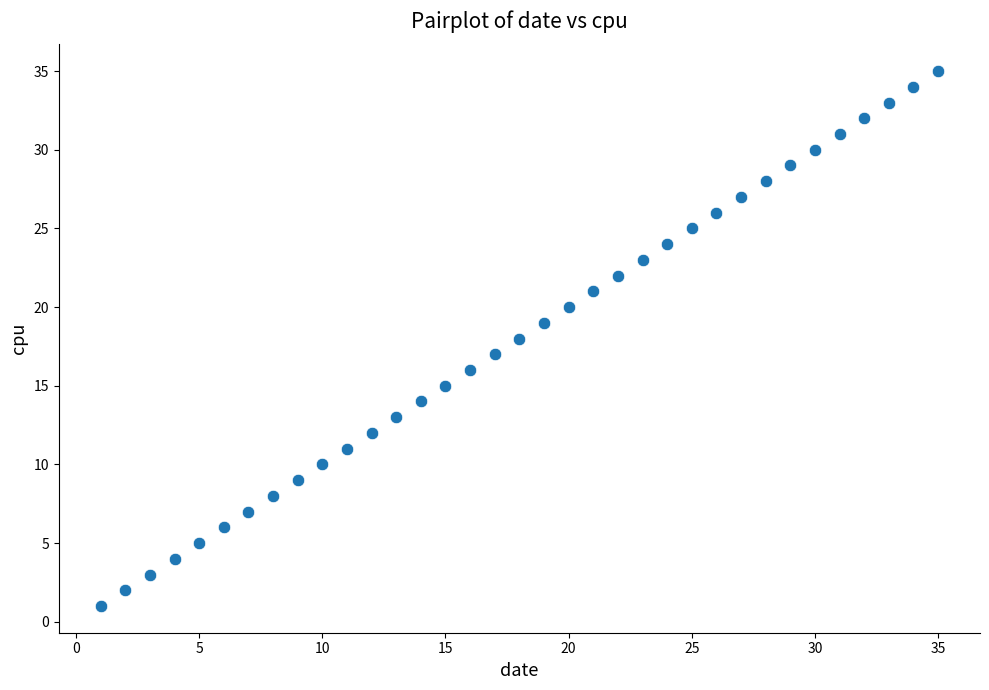

What is the range of X values (max minus min)?

34